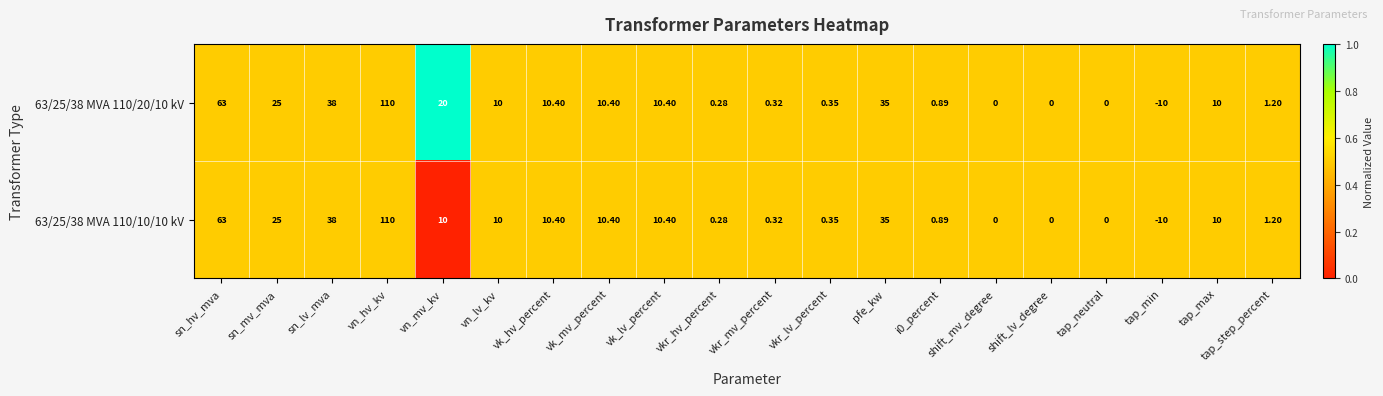

At which category is the sum across all series the highest?

vn_hv_kv